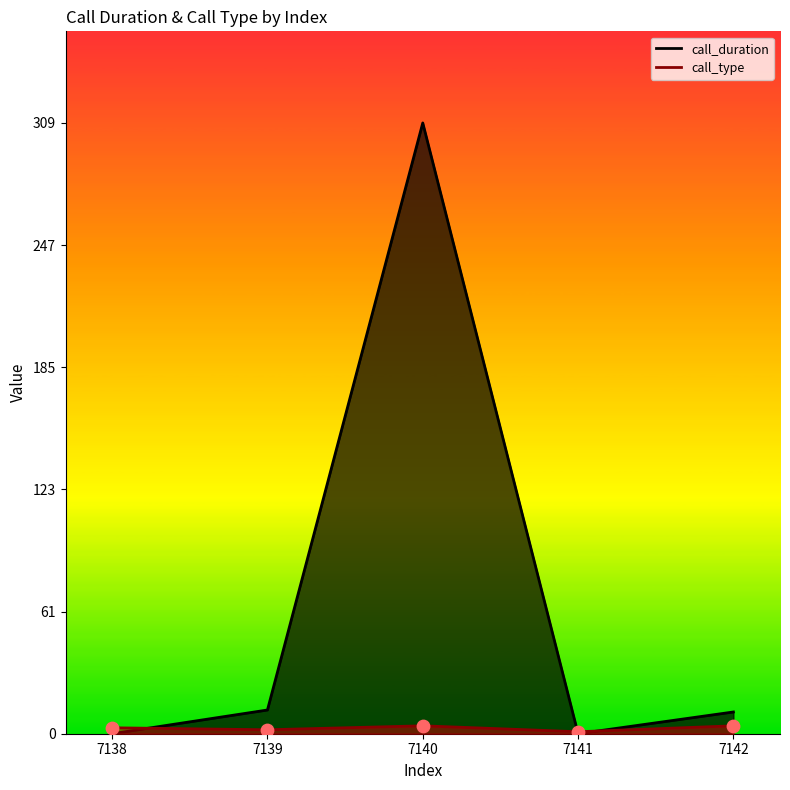

At which category is the sum across all series the highest?

7140